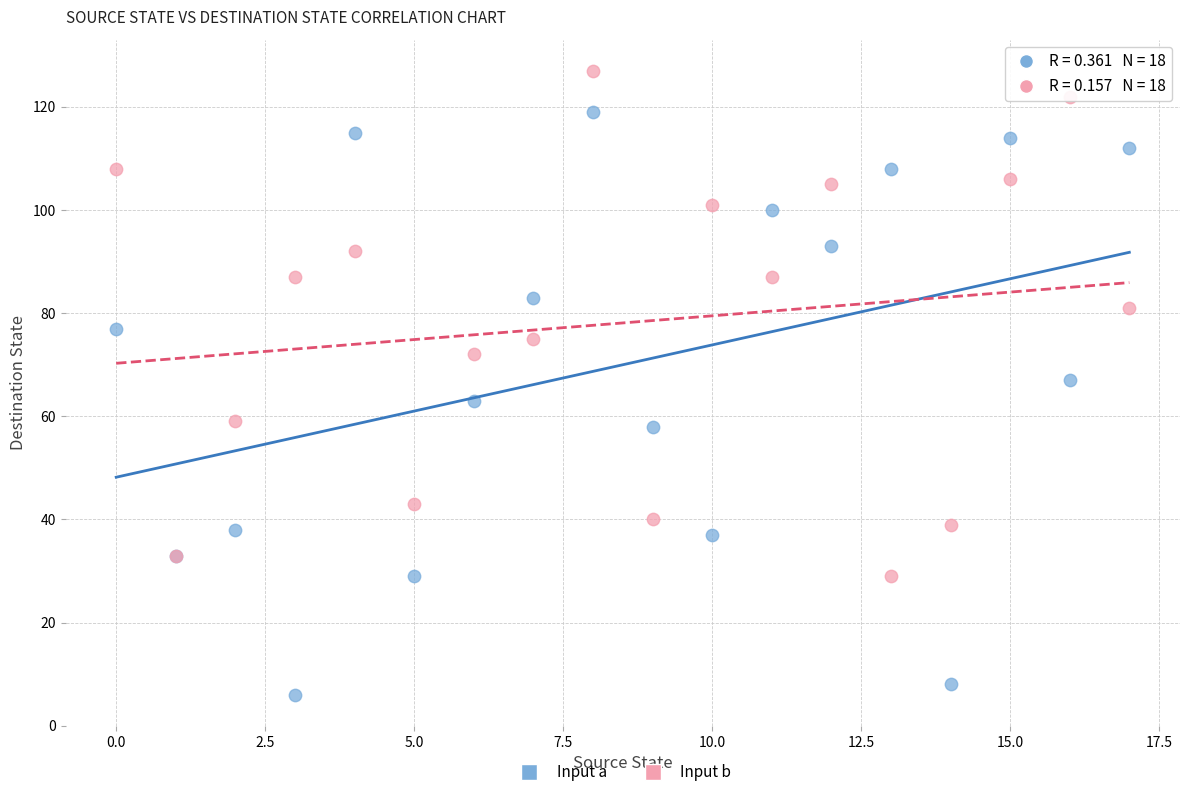

What are all the series names shown in the legend?

Input a, Input b